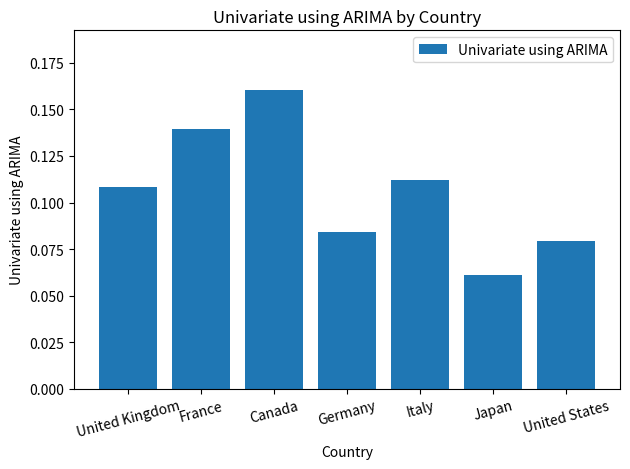

Is it true that the value at France is 0.0?

False